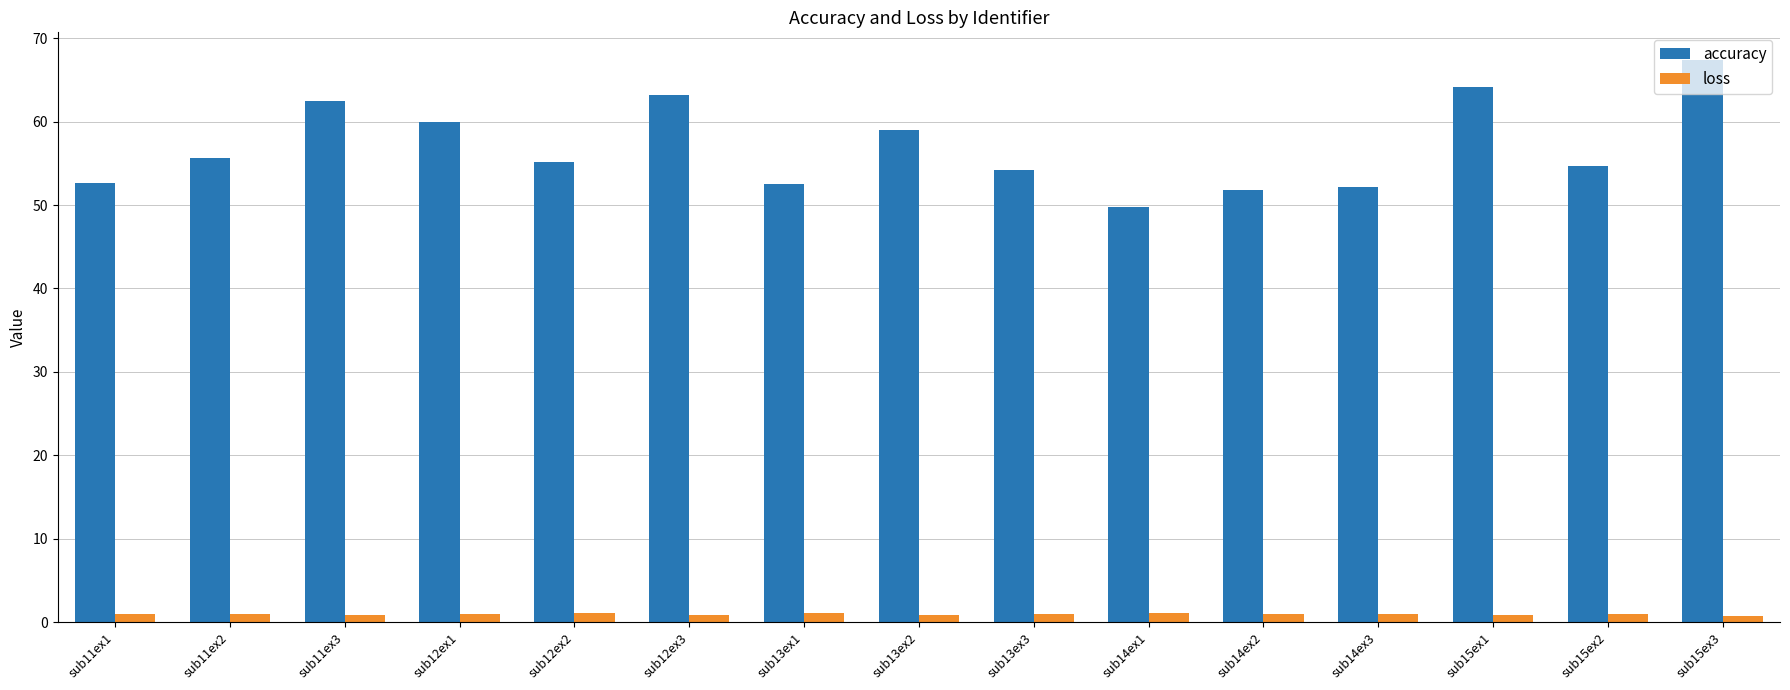

Which series changed the most between sub11ex1 and sub12ex1?

accuracy